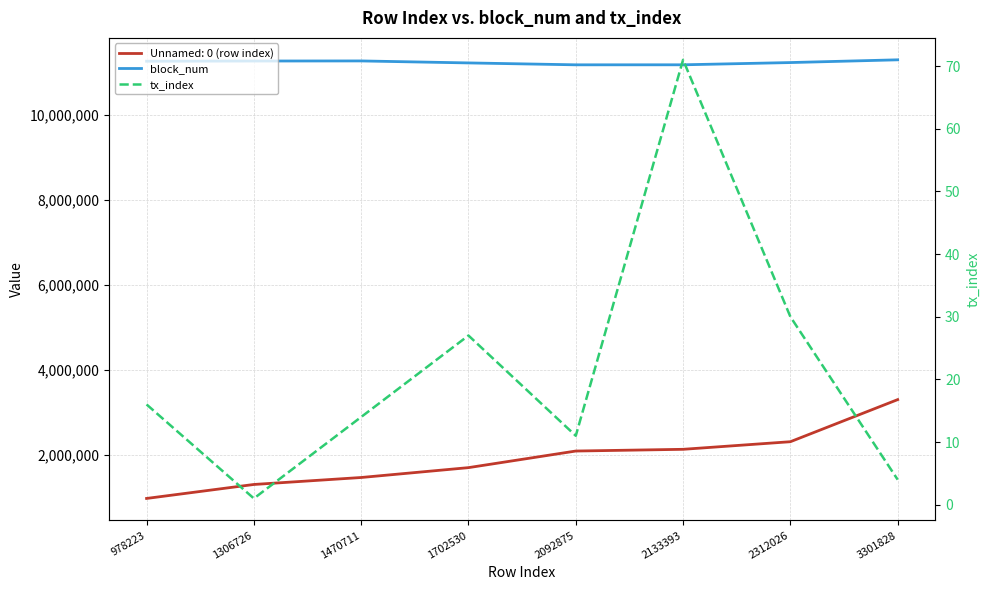

Where does the tx_index series first go above 16?

1702530